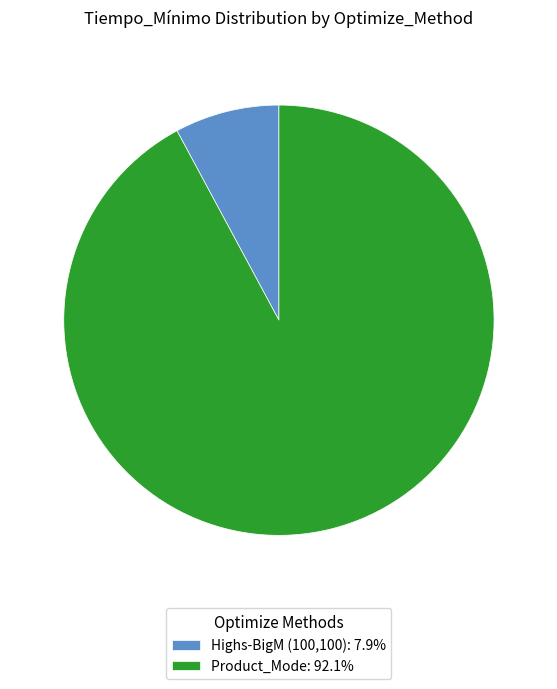

Do Product_Mode: 92.1% and Highs-BigM (100,100): 7.9% together represent more than half of the pie?

Yes